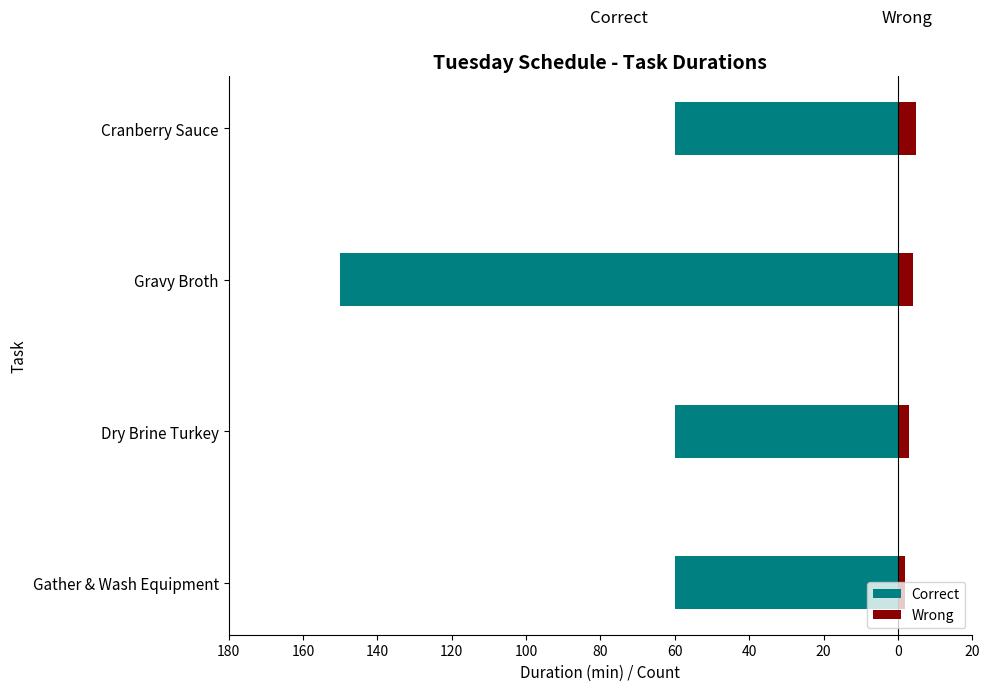

Between Gather & Wash Equipment and Cranberry Sauce, which series saw the biggest shift?

Wrong